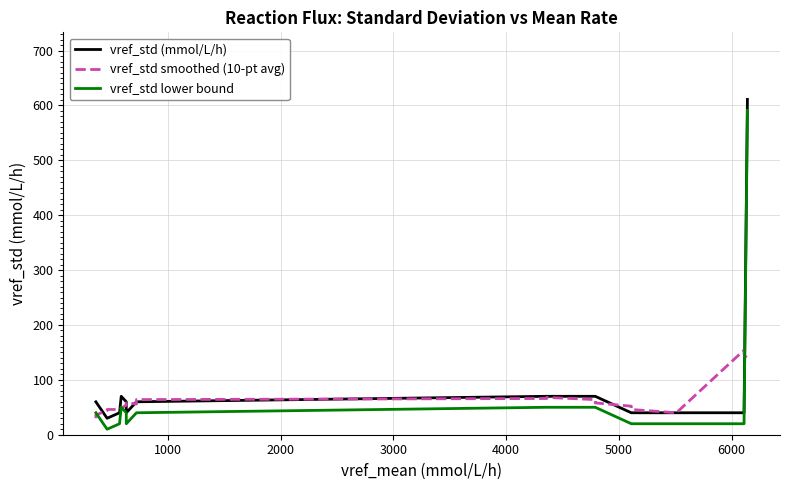

How many series are shown in this chart?

3